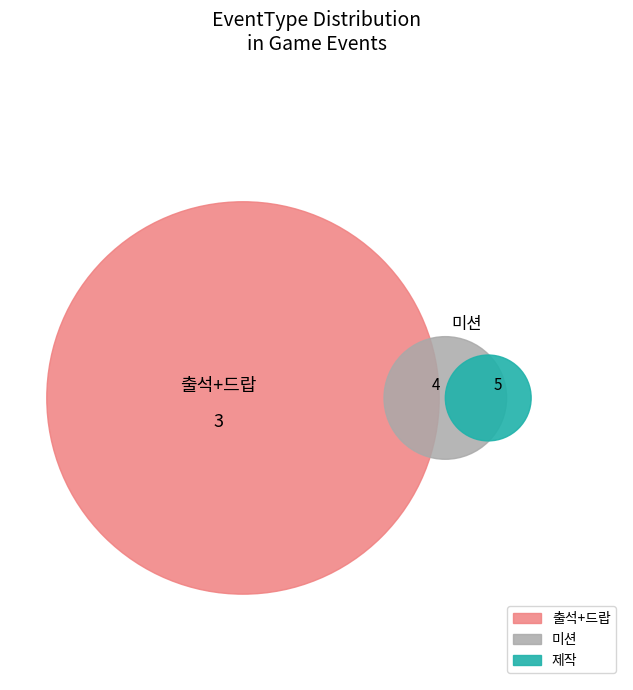

Count the number of slices in the pie.

4